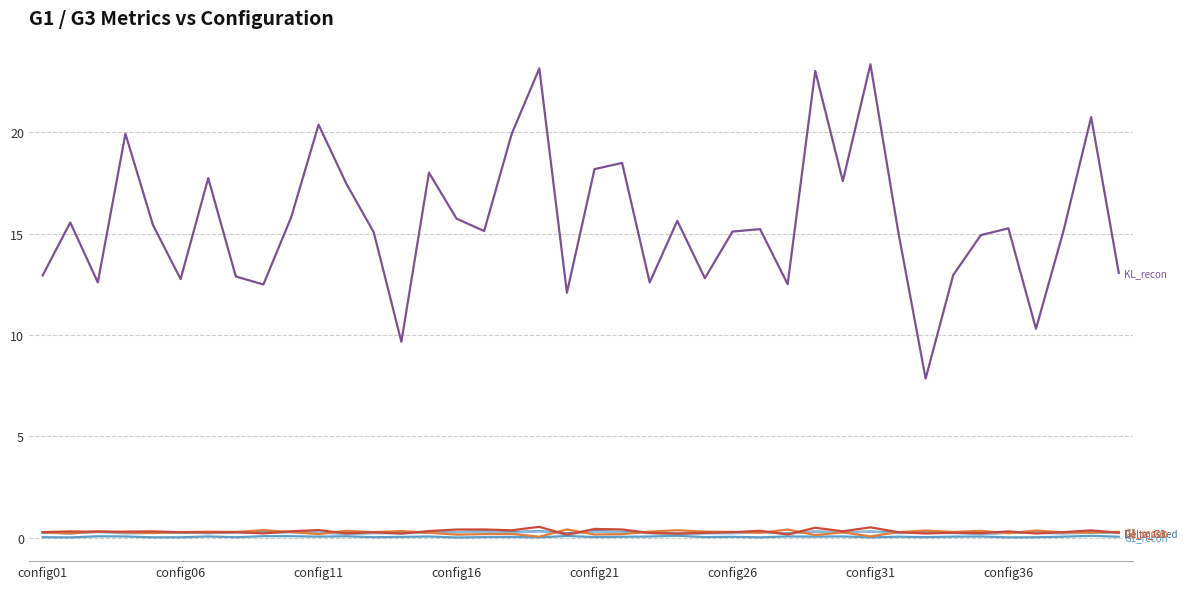

What is the greatest value displayed?

23.3